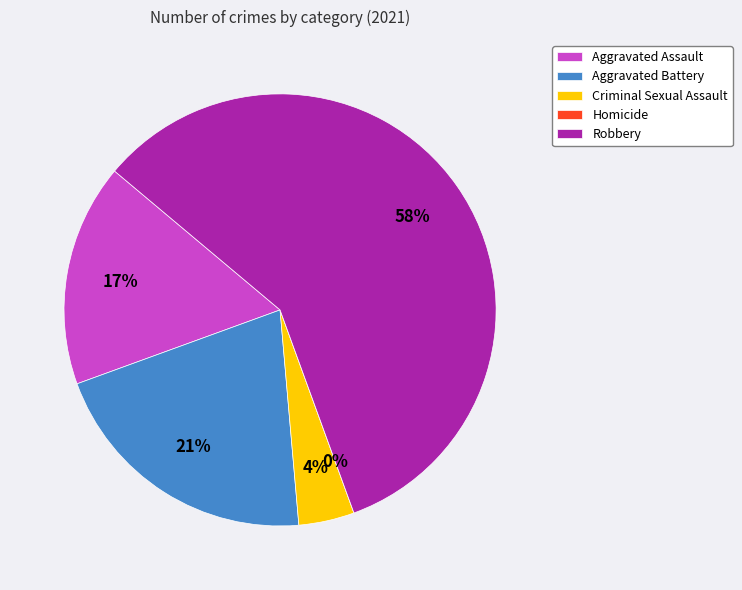

Is it true that Robbery is 58% of the pie?

True